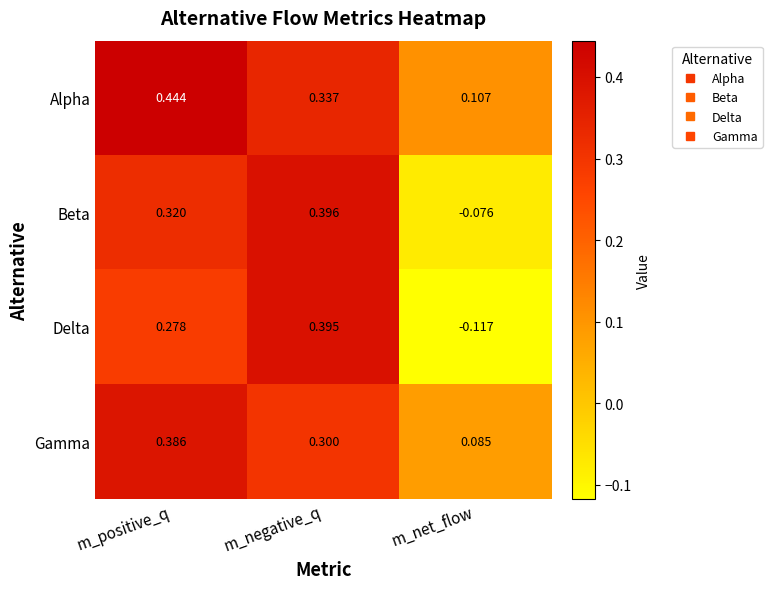

At which label does Delta first exceed 0?

m_positive_q